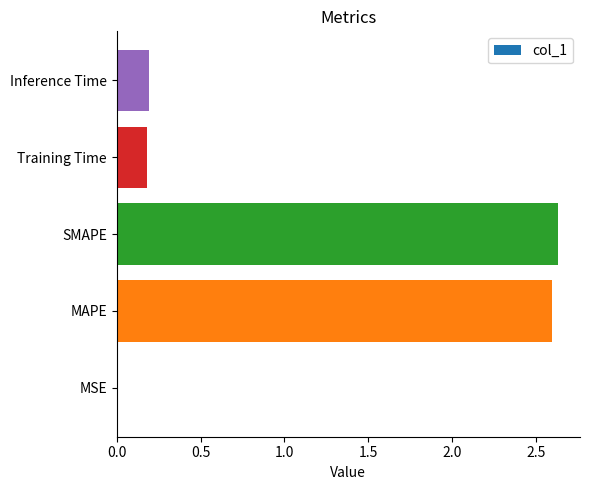

What is the change in value from MAPE to Inference Time?

-2.4